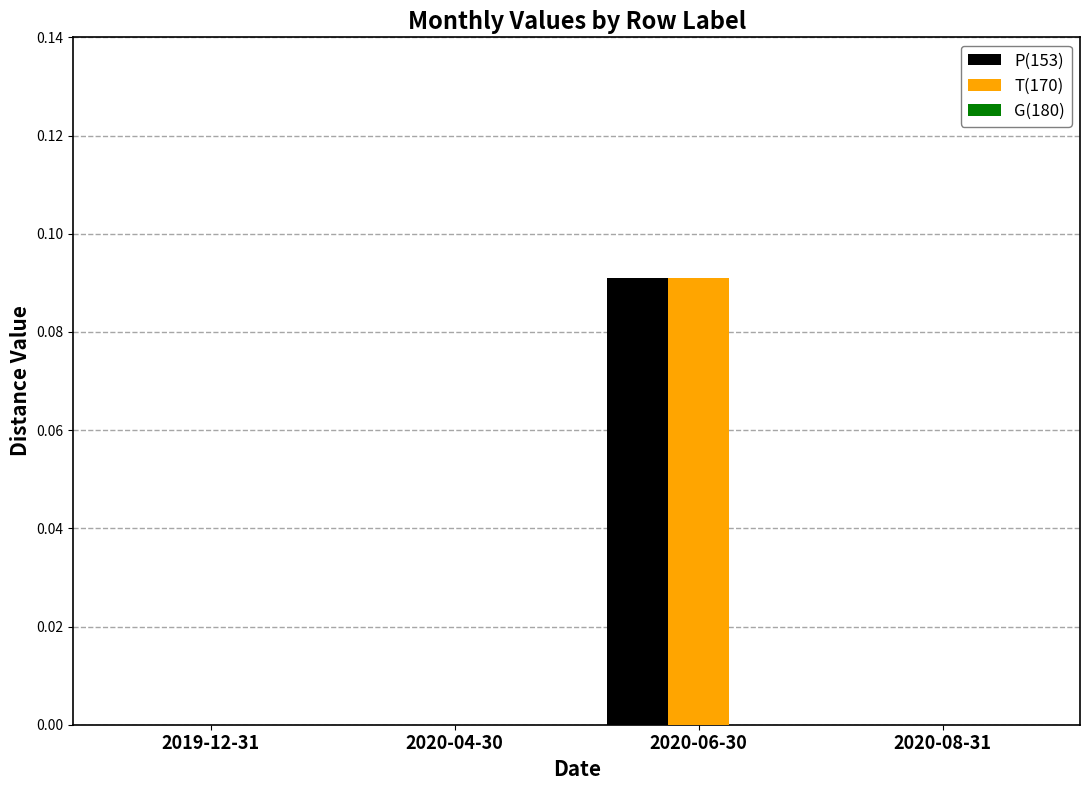

True or false: T(170) has a value of -0.1 at 2020-08-31.

False